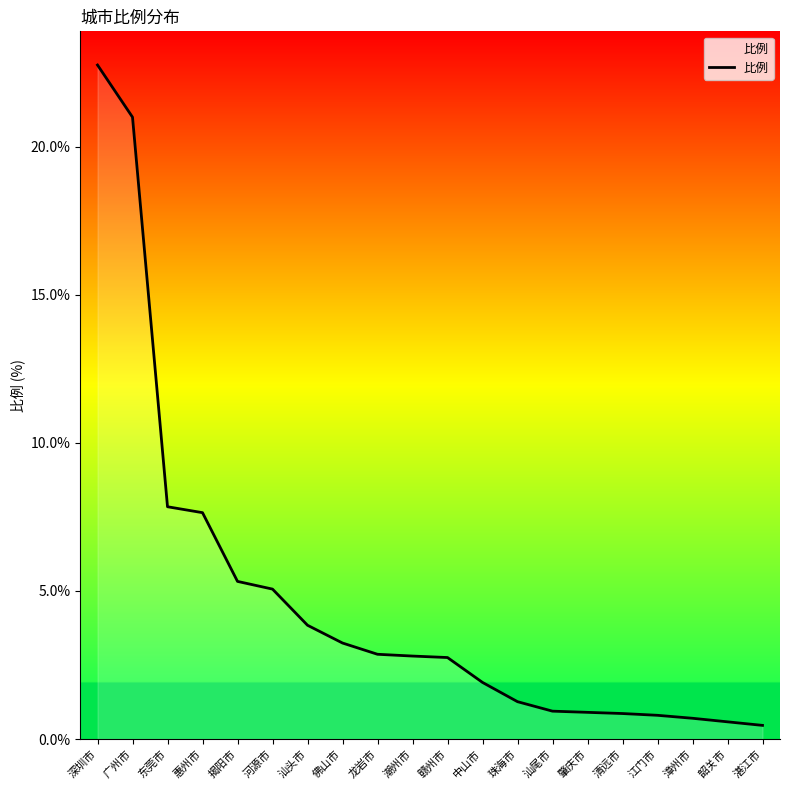

Is this an area chart (filled region under the line)?

No